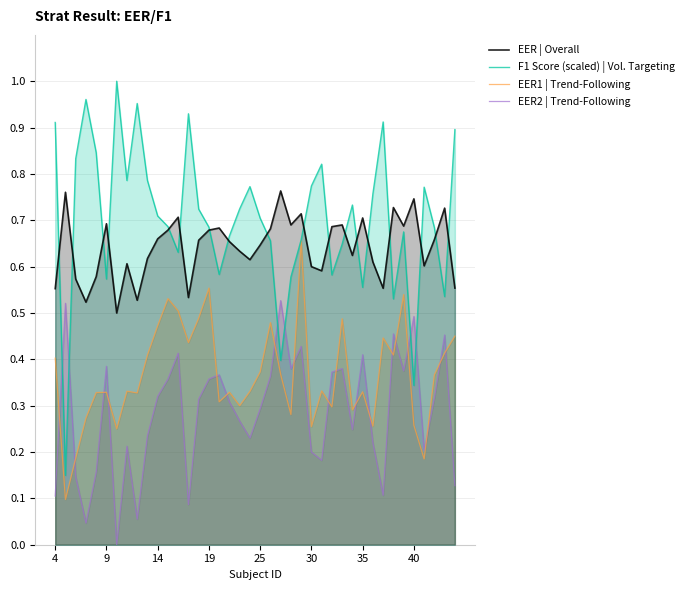

Rank the series by their maximum value, from highest to lowest.

F1 Score (scaled) | Vol. Targeting, EER | Overall, EER1 | Trend-Following, EER2 | Trend-Following